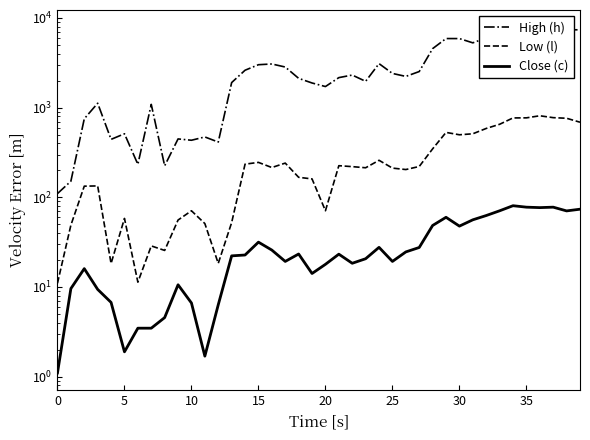

What is the average value of the Low (l) series?

282.4